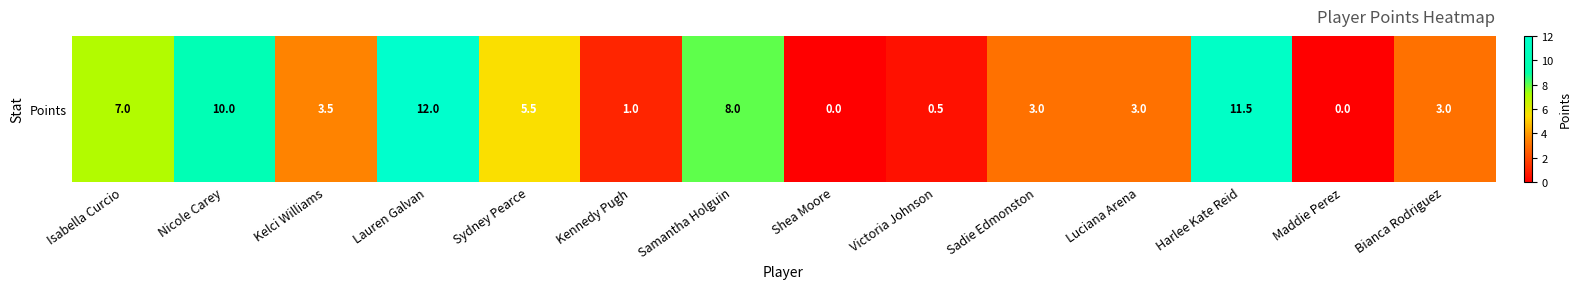

What is the sum of the values at Kennedy Pugh and Victoria Johnson?

1.5